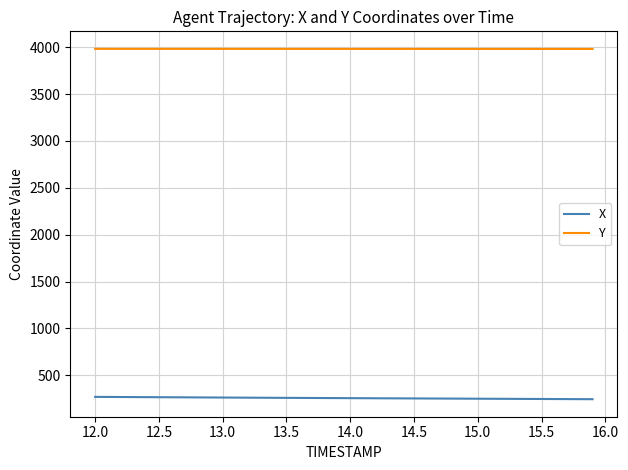

What is the smallest value displayed?

244.5